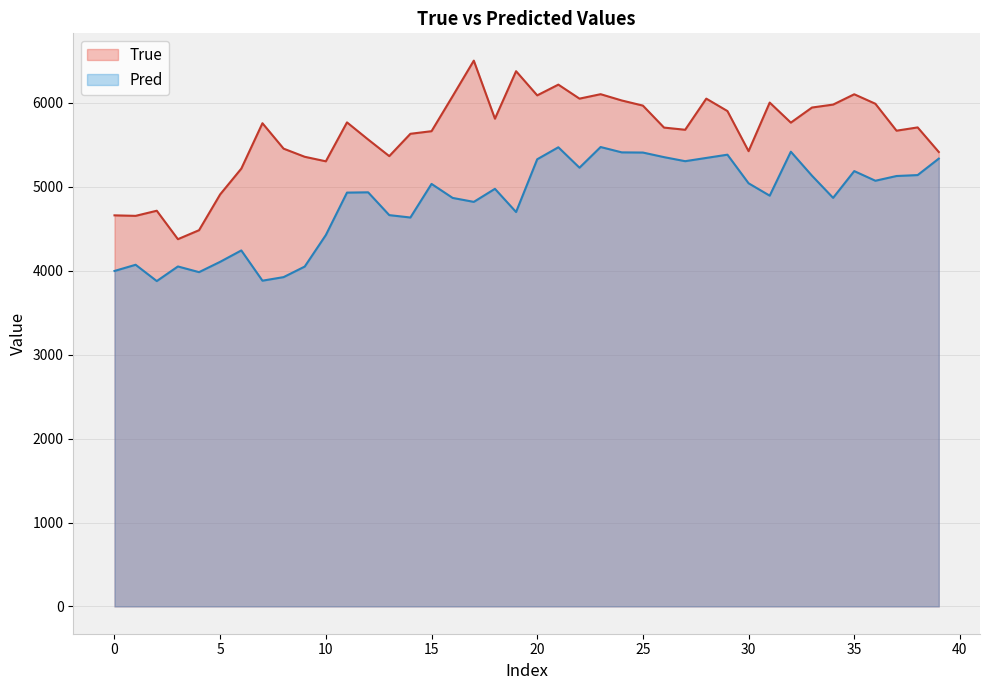

How many lines are shown in the chart?

2